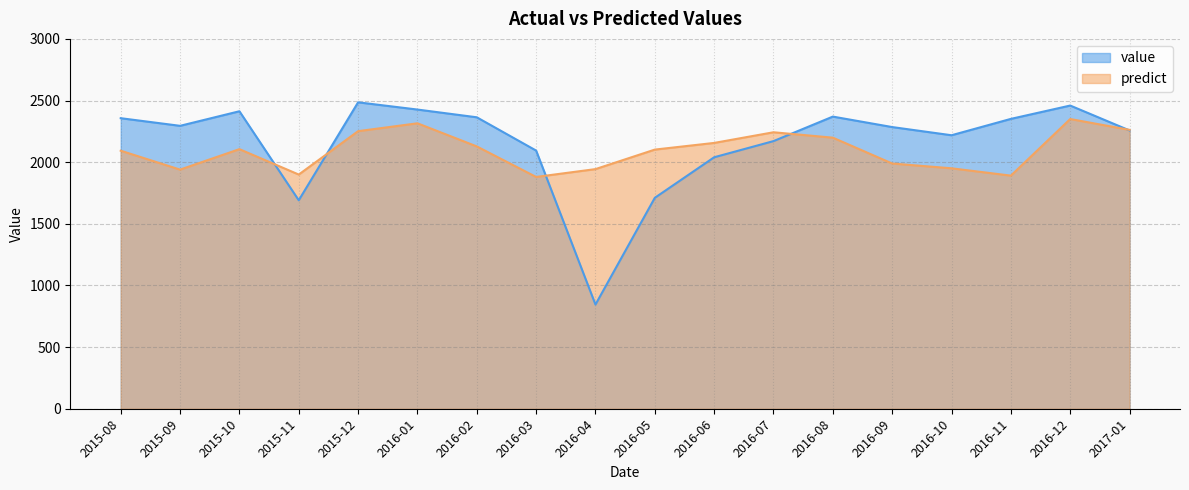

Reading left to right, extract all data points from this chart.

value: 2356.7	2294.8	2413.0	1691.0	2485.5	2426.8	2364.0	2094.1	845.1	1710.9	2039.8	2170.9	2369.7	2284.8	2218.4	2351.1	2459.3	2257.4
predict: 2093.0	1939.6	2105.6	1899.6	2251.5	2315.3	2127.8	1880.2	1943.8	2102.0	2156.1	2242.6	2198.8	1989.2	1950.3	1890.8	2350.0	2262.1